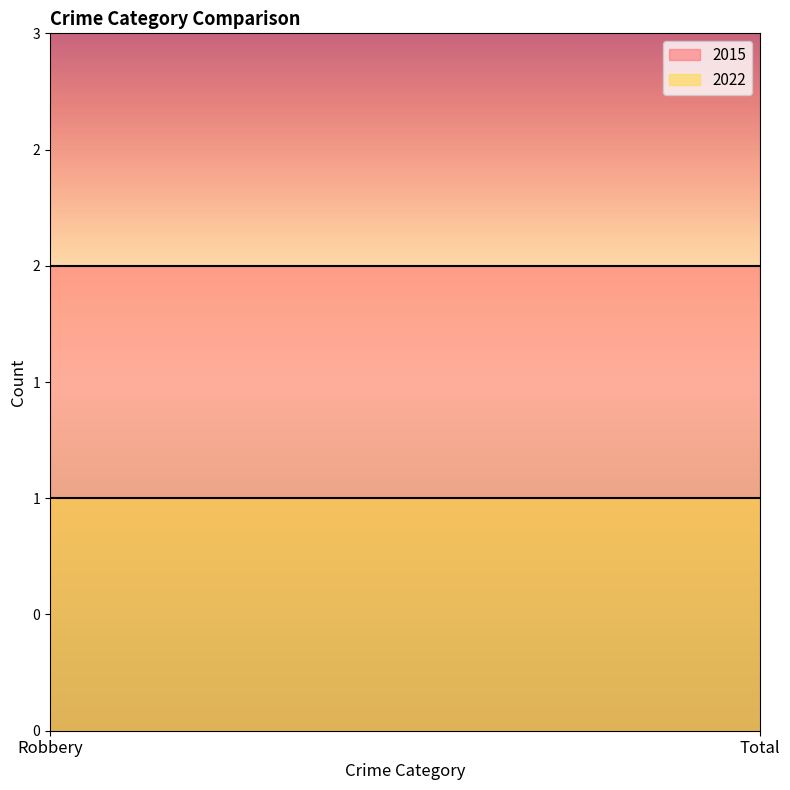

What position from the left is Total?

2